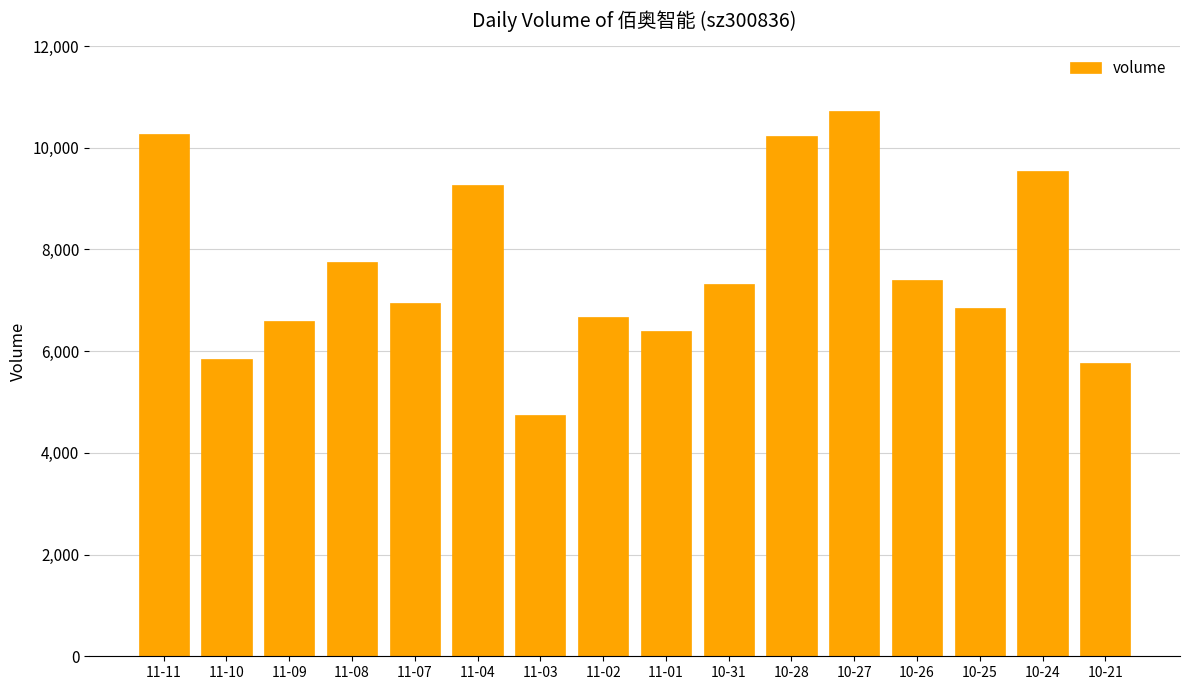

What is the label of the 10th bar from the left?

10-31